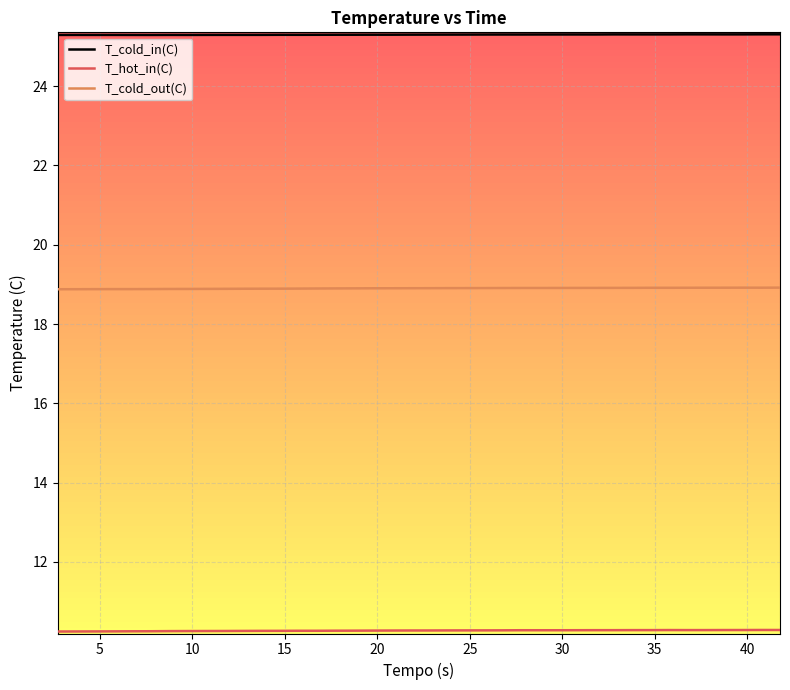

True or false: T_cold_out(C) has more than 0 points higher than both neighbors.

True